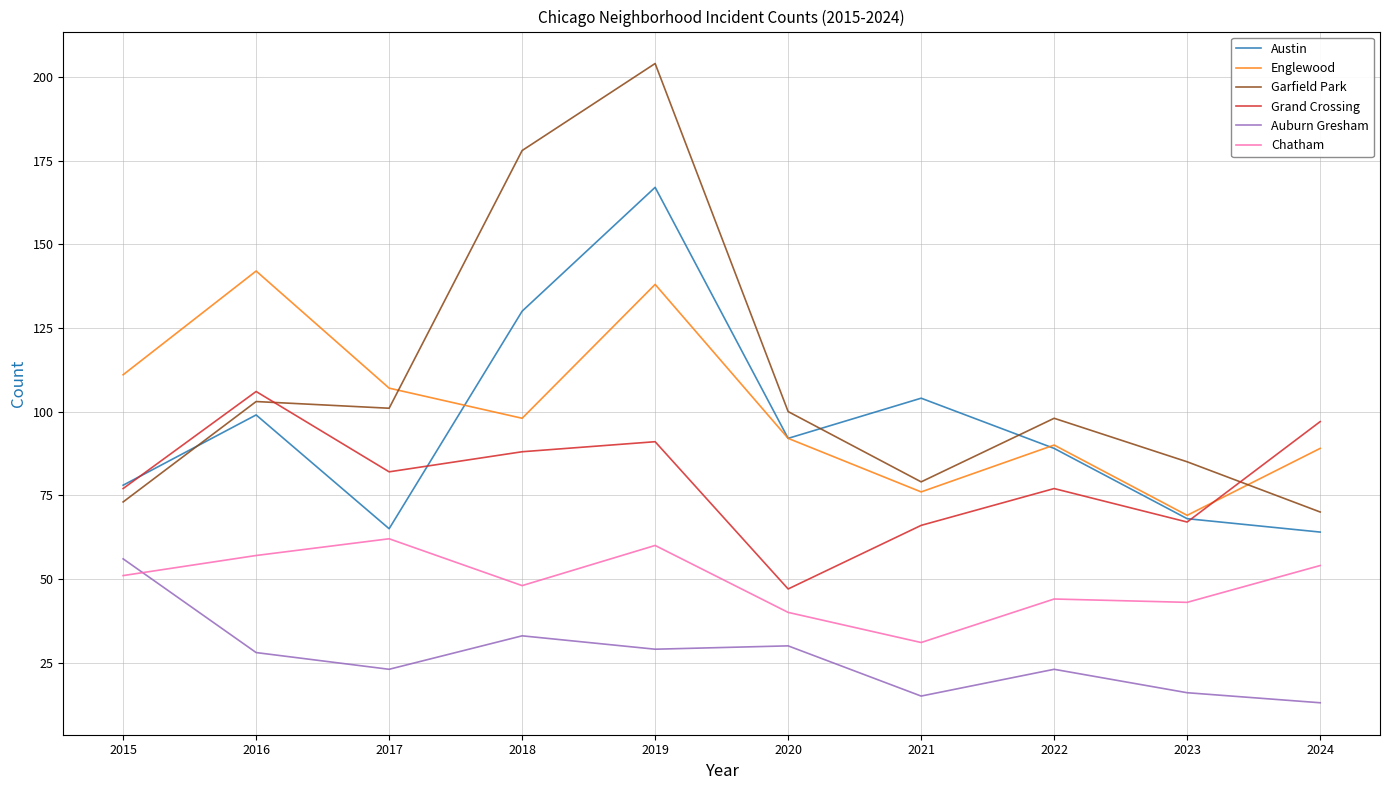

In Auburn Gresham, how many points are lower than both neighbors (excluding endpoints)?

3